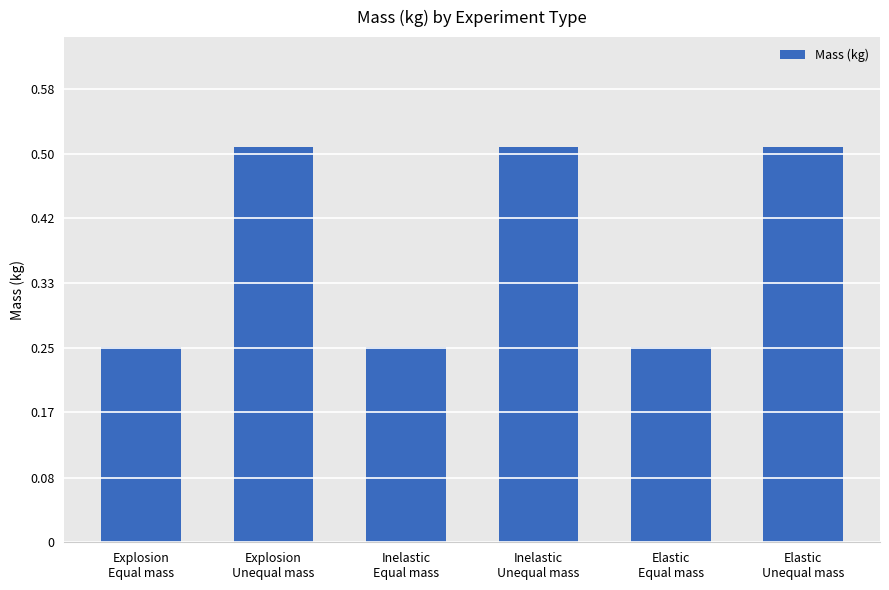

How many values are between 0 and 1?

6